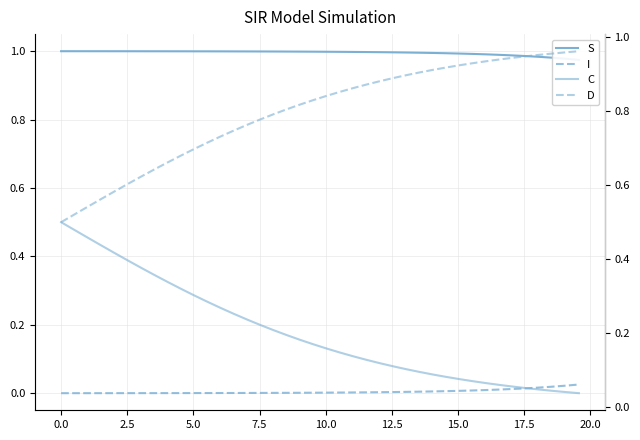

Is it true that S equals 1.6 at 29?

False